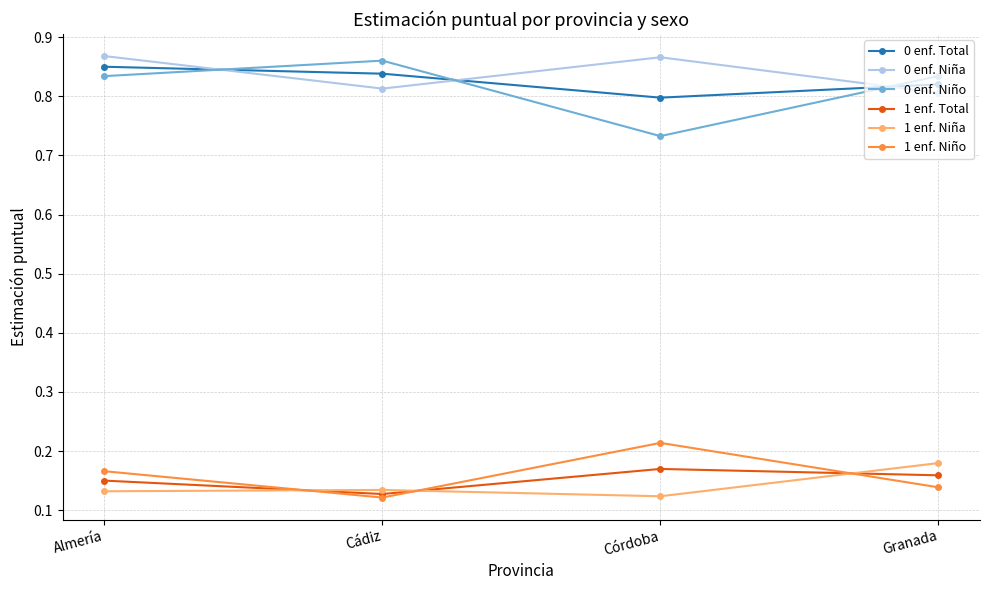

At which label does 0 enf. Niño reach its minimum?

Córdoba